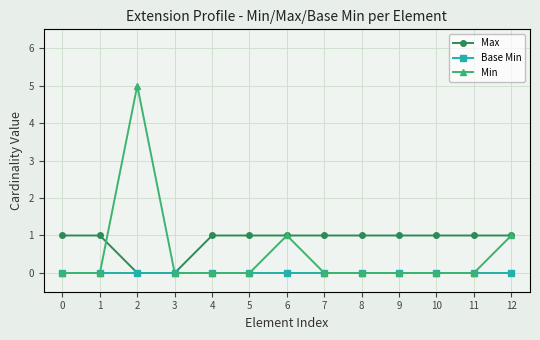

What is the value of the Max point at the 13th from the left?

1